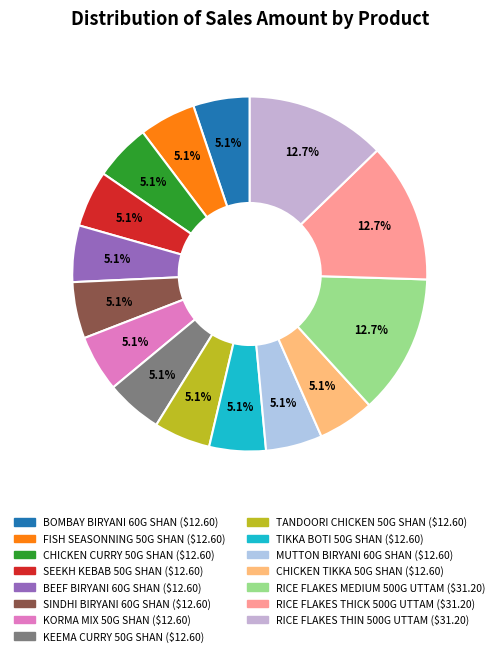

Is it true that SINDHI BIRYANI 60G SHAN is 1% of the pie?

False